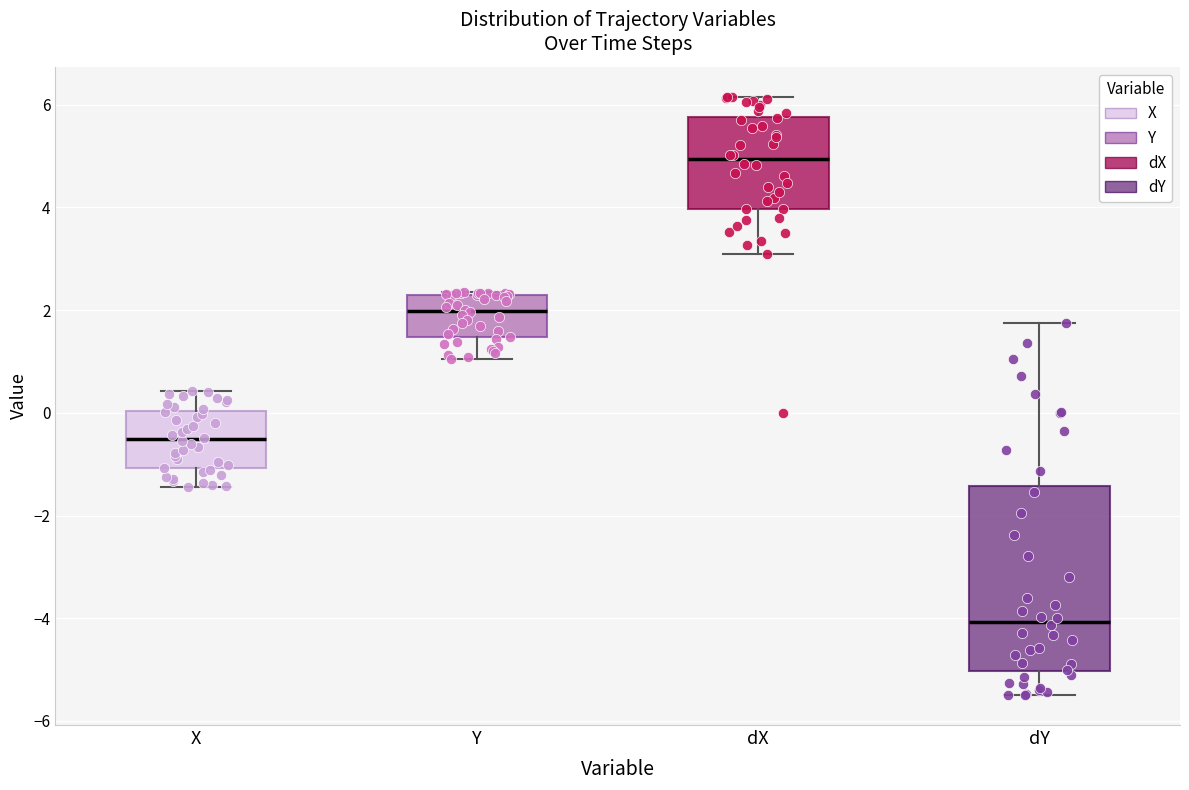

Where does the median line of the box for Y sit on the y-axis? The values are not printed on the chart, so give them approximately, as read against the axis.

2.0